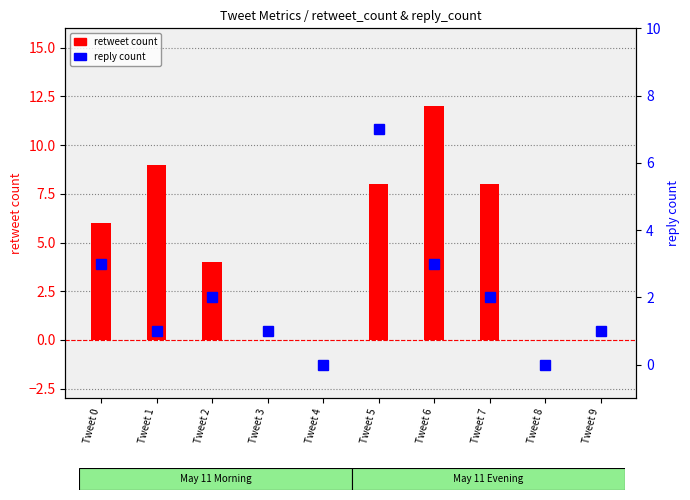

Rank the series by their maximum value, from lowest to highest.

reply count, retweet count